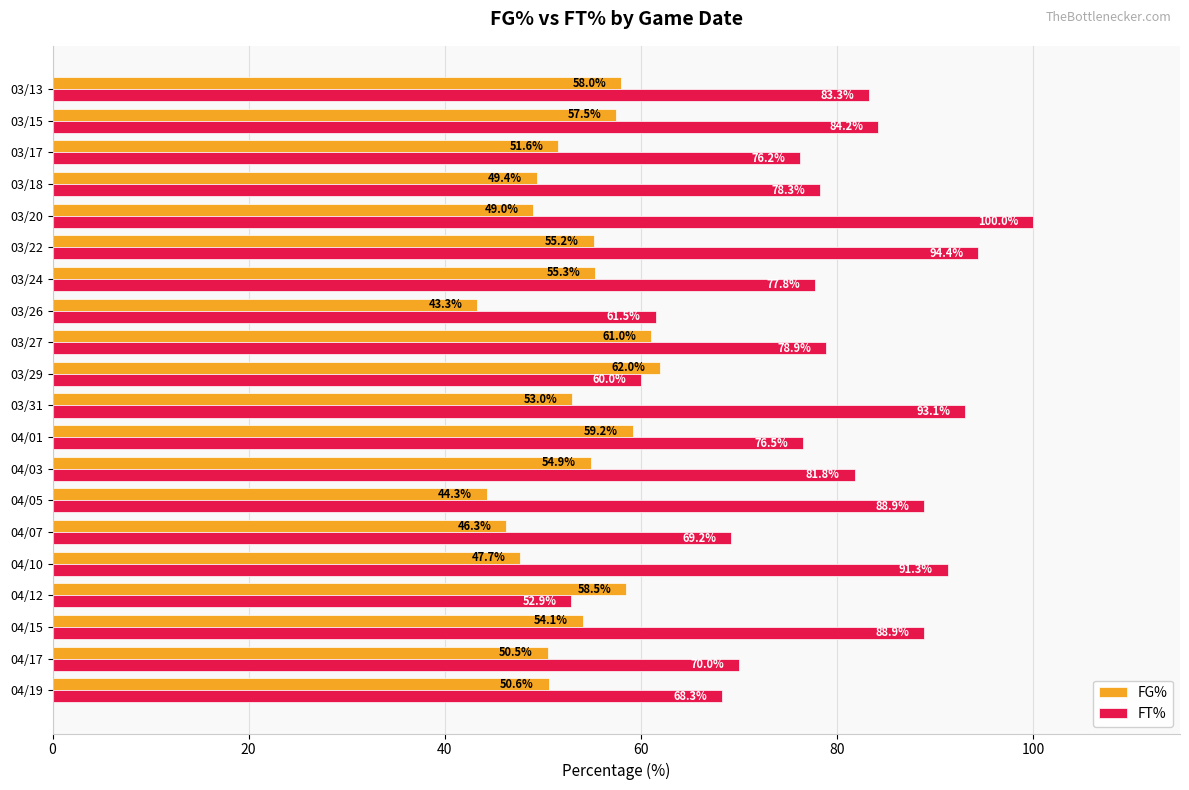

At which label is FT% closest to 76?

03/17